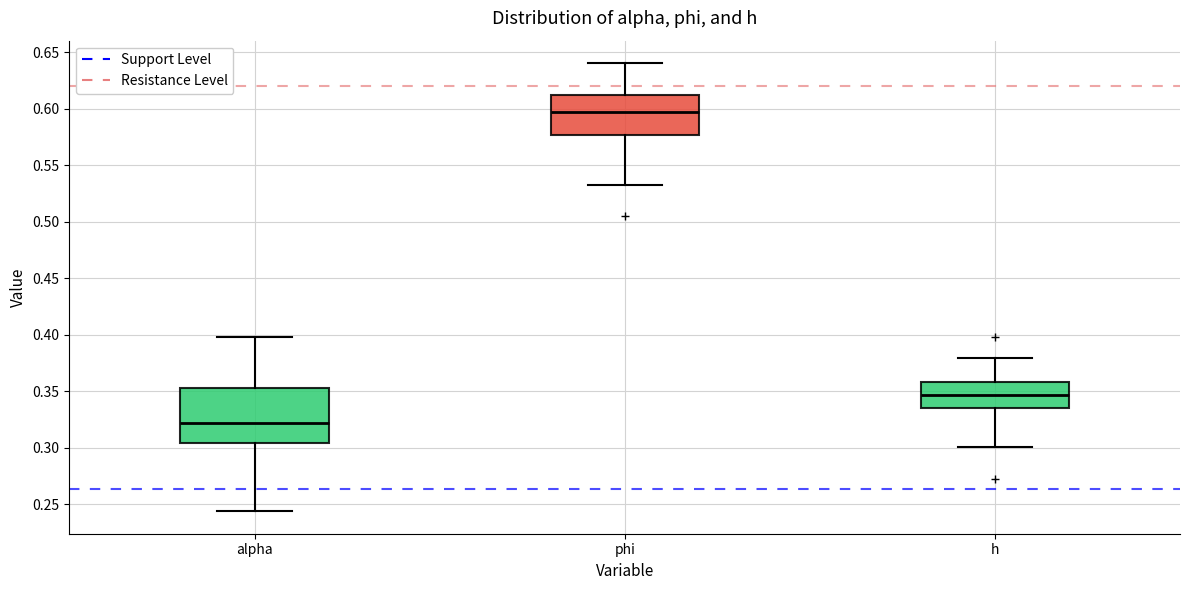

Reading left to right, read every box against the y-axis: the position of its median line, the range the box covers, and the ends of its whiskers. The values are not printed on the chart, so give them approximately, as read against the axis.

alpha: median 0.320, box 0.305 to 0.355, whiskers 0.245 to 0.400
phi: median 0.595, box 0.575 to 0.610, whiskers 0.535 to 0.640
h: median 0.345, box 0.335 to 0.360, whiskers 0.300 to 0.380